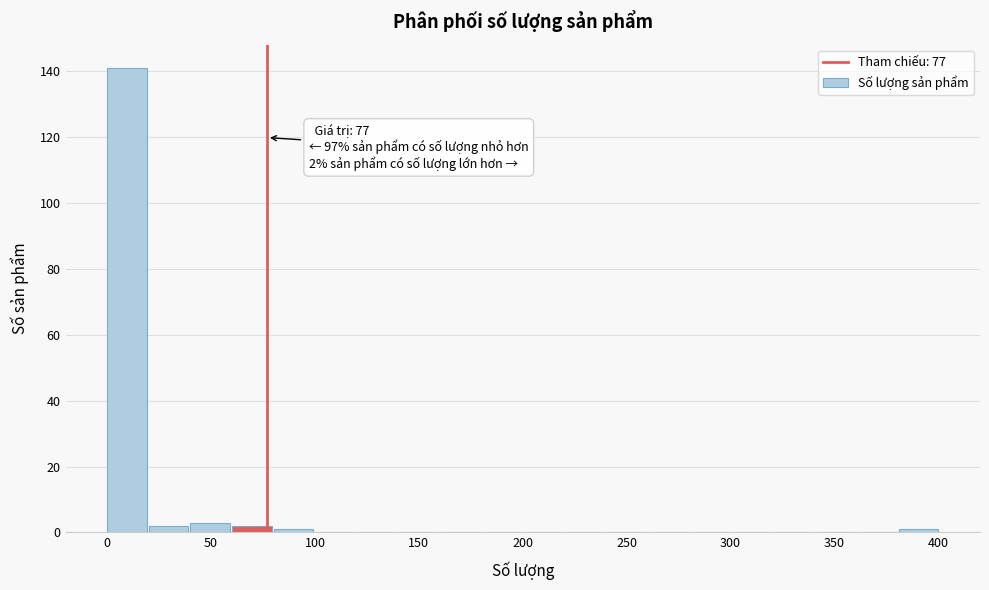

Over which range of the x-axis is the bar tallest?

0 to 20